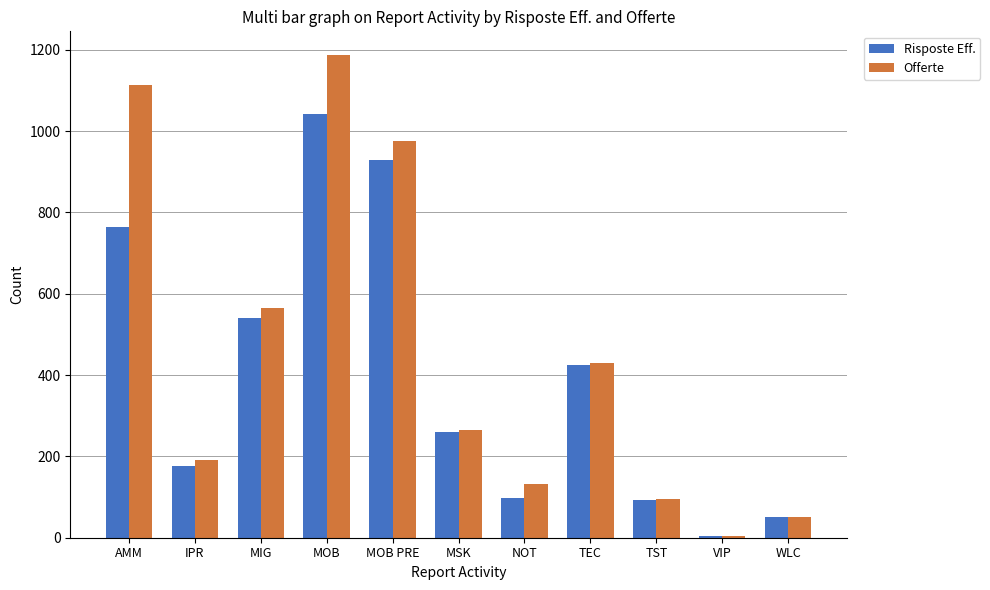

Reading left to right, transcribe all the data shown in this chart.

Risposte Eff.: 764.3	177.0	540.0	1041.0	930.0	260.0	98.0	425.0	93.0	4.0	50.0
Offerte: 1112.3	192.0	565.0	1186.0	976.0	266.0	131.0	430.0	94.0	4.0	52.0